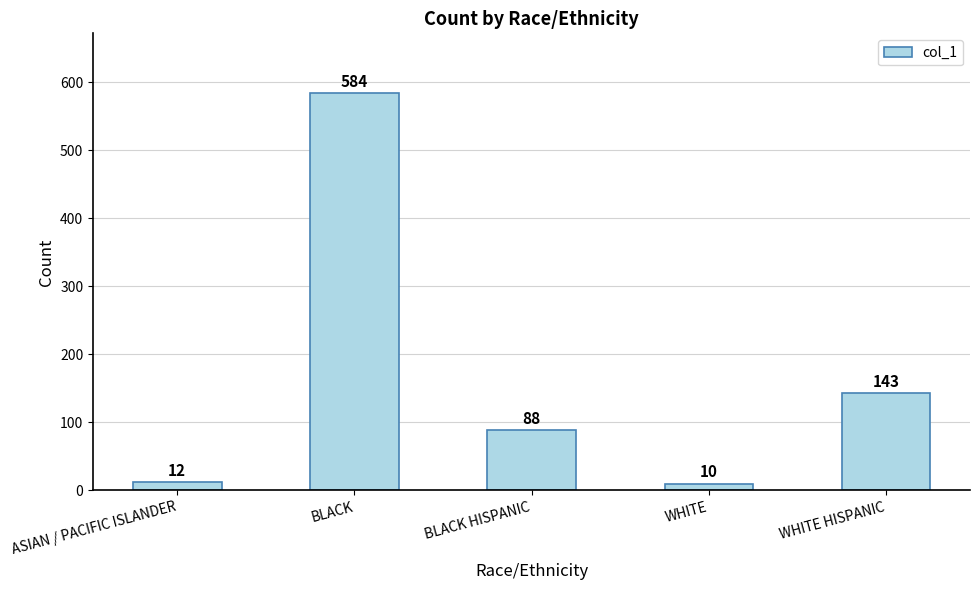

Which category has the lowest value across all series?

WHITE